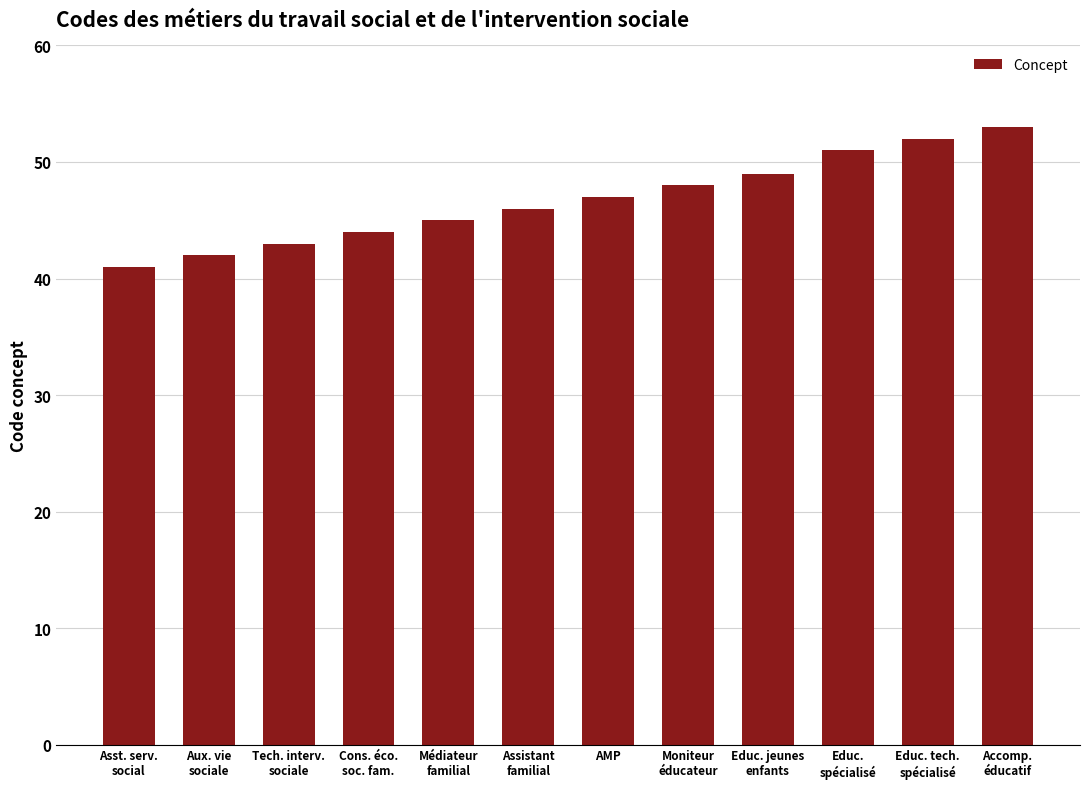

What is the maximum value shown in the chart?

53